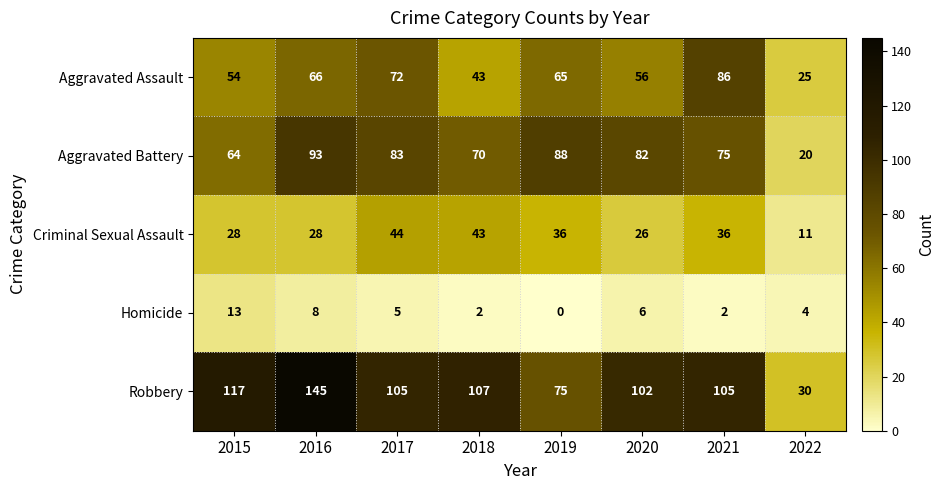

Which series has the widest spread of values?

Robbery